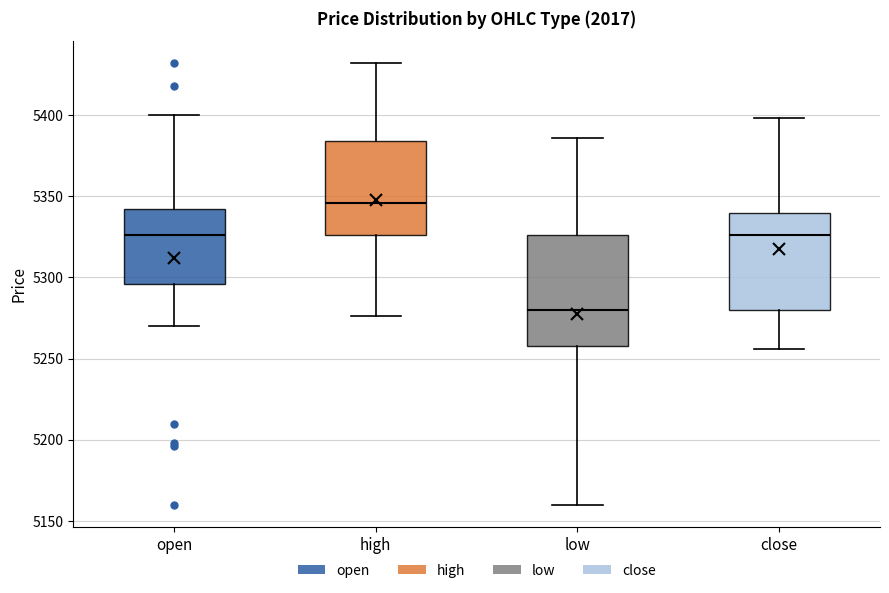

Reading left to right, transcribe this box plot: for each box, give where its median line is, the range the box spans, and where its two whiskers end, as read against the y-axis. The values are not printed on the chart, so give them approximately, as read against the axis.

open: median 5325, box 5295 to 5340, whiskers 5270 to 5400
high: median 5345, box 5325 to 5385, whiskers 5275 to 5430
low: median 5280, box 5260 to 5325, whiskers 5160 to 5385
close: median 5325, box 5280 to 5340, whiskers 5255 to 5400